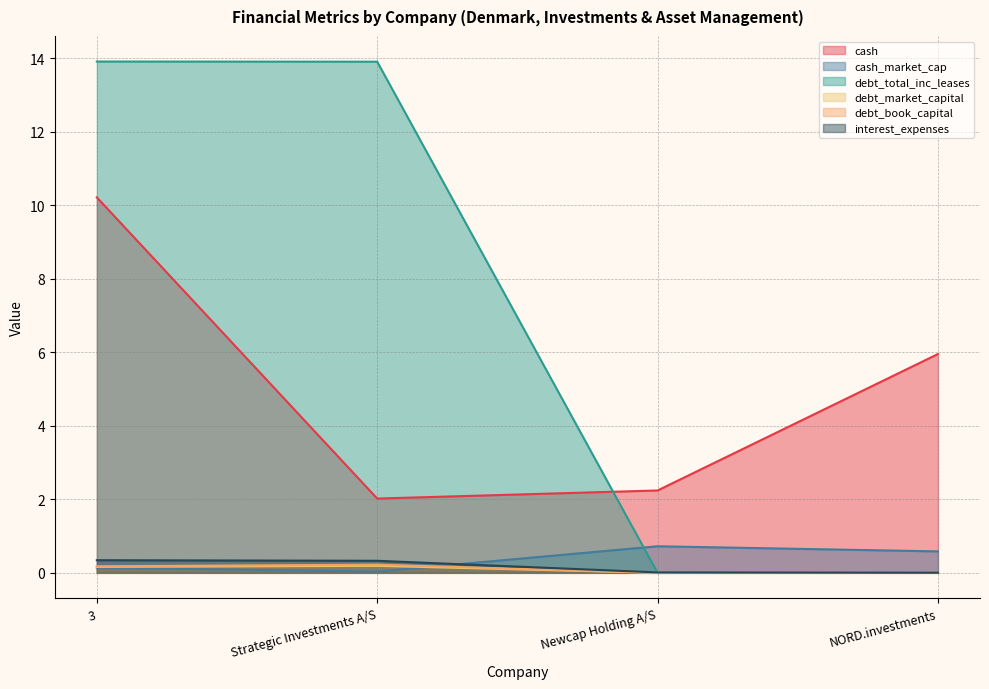

Which category has the highest value in the cash series?

3